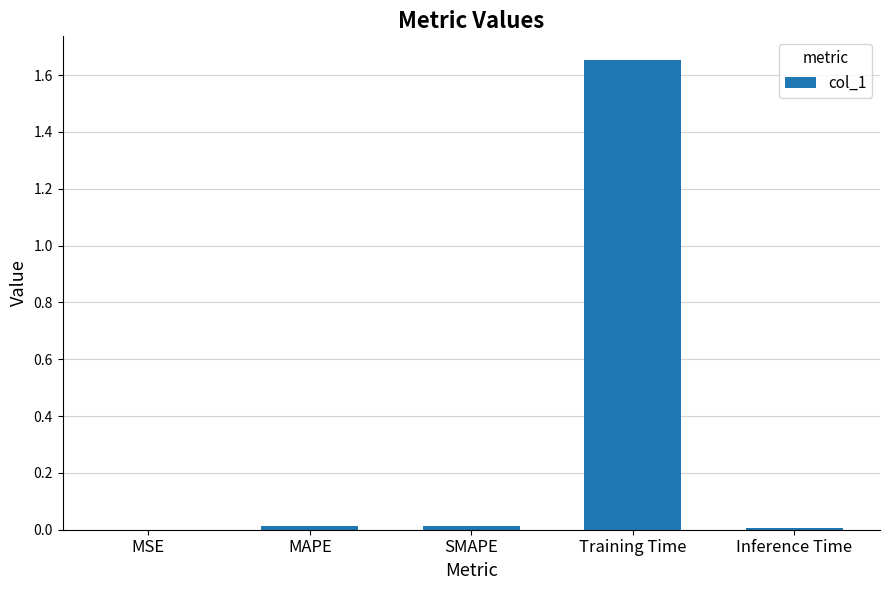

Between Inference Time and Training Time, which is larger?

Training Time